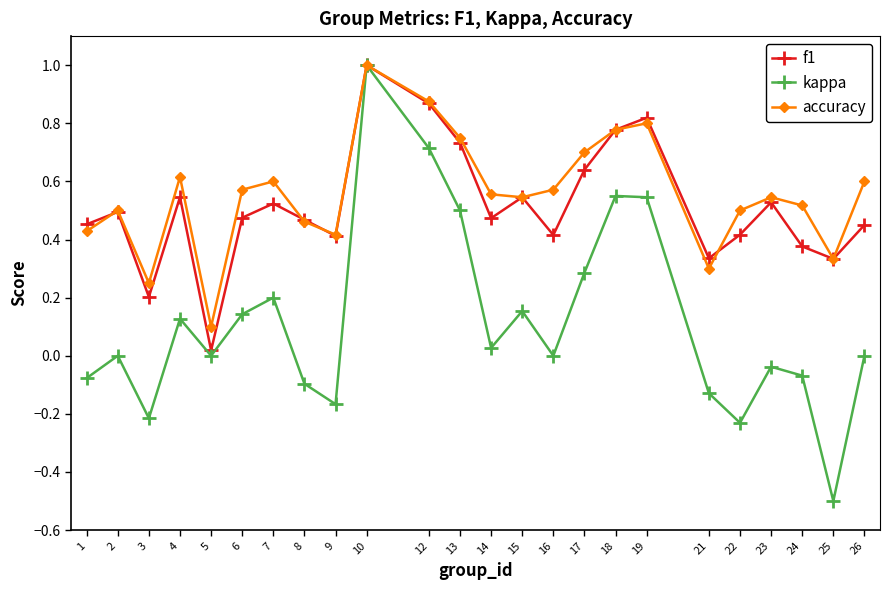

Is the value of accuracy at 24 greater than the value of kappa at 25?

Yes